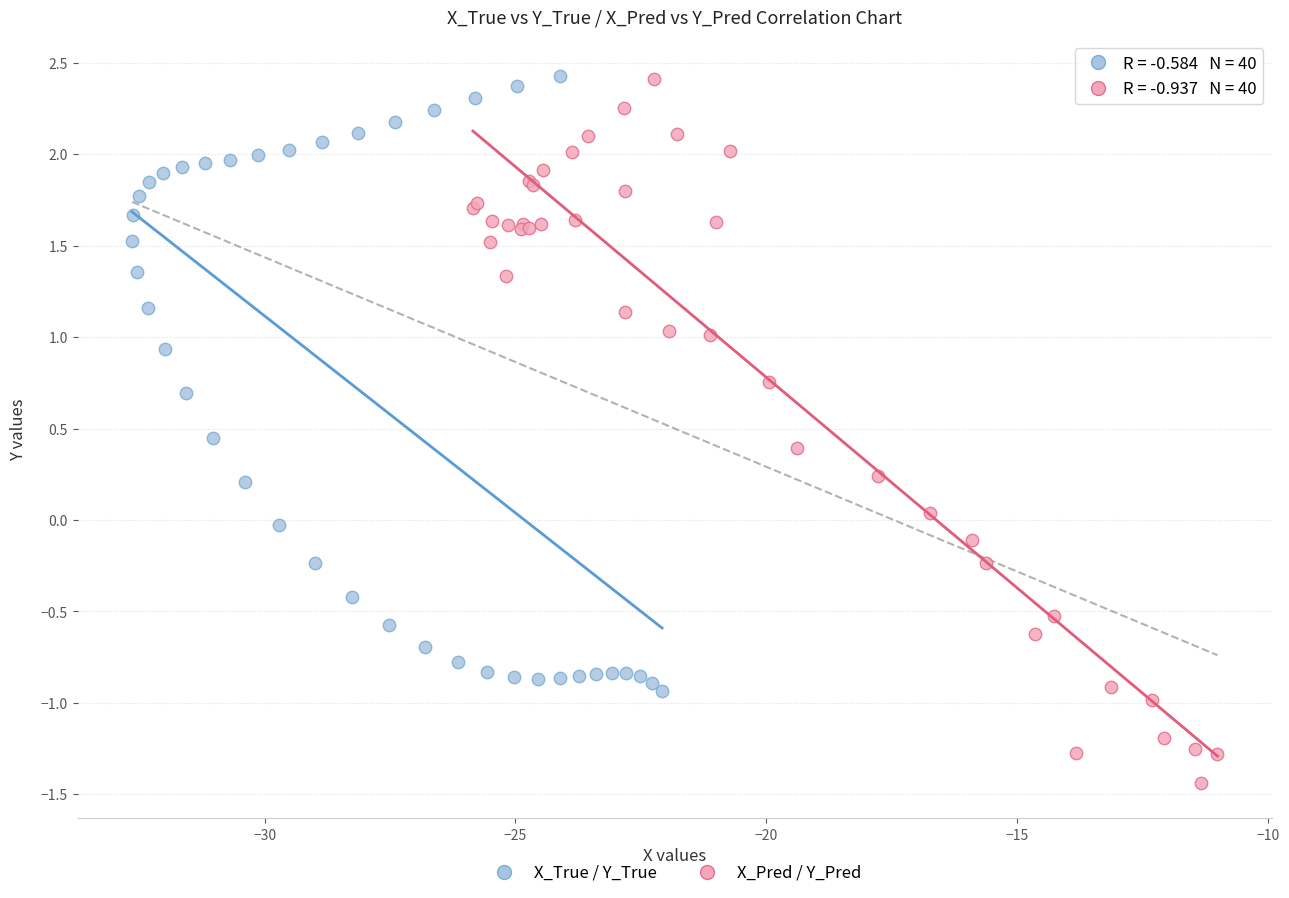

Which series has the widest spread of Y values?

X_Pred / Y_Pred